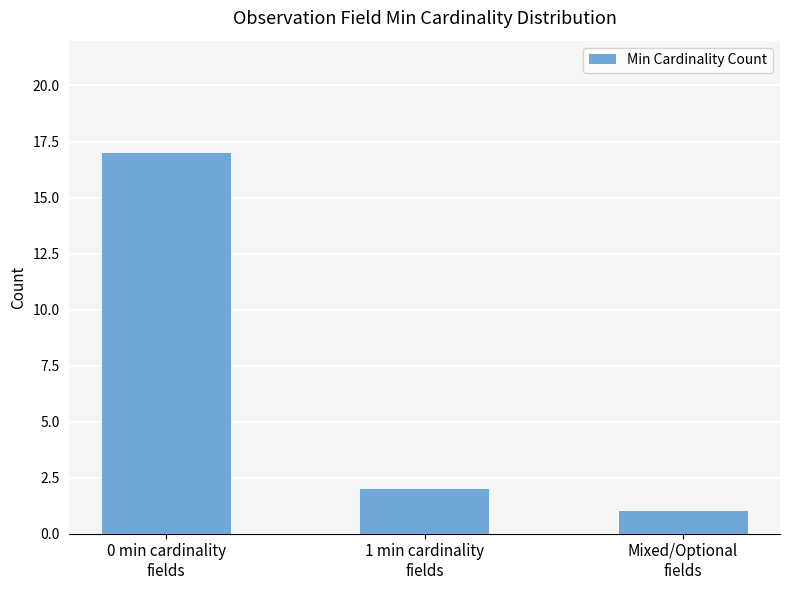

What is the average value?

7